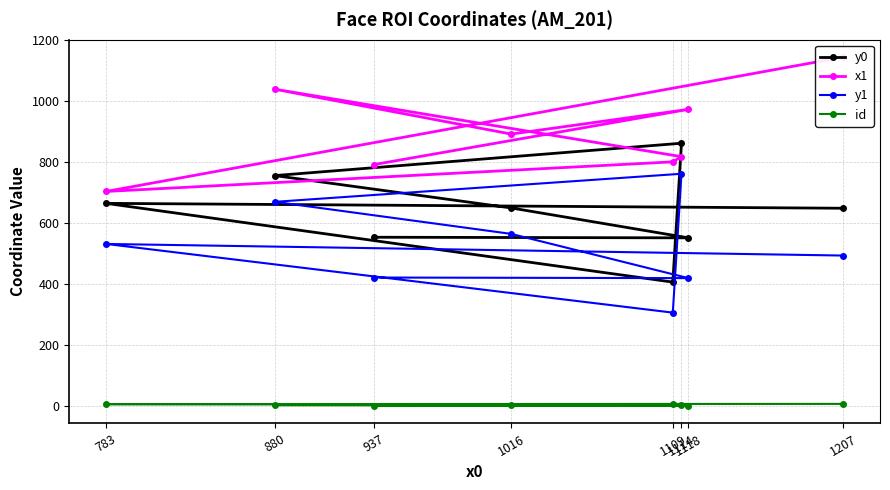

List the labels in order of x1 value, smallest first.

783, 937, 1109, 1114, 1016, 1118, 880, 1207